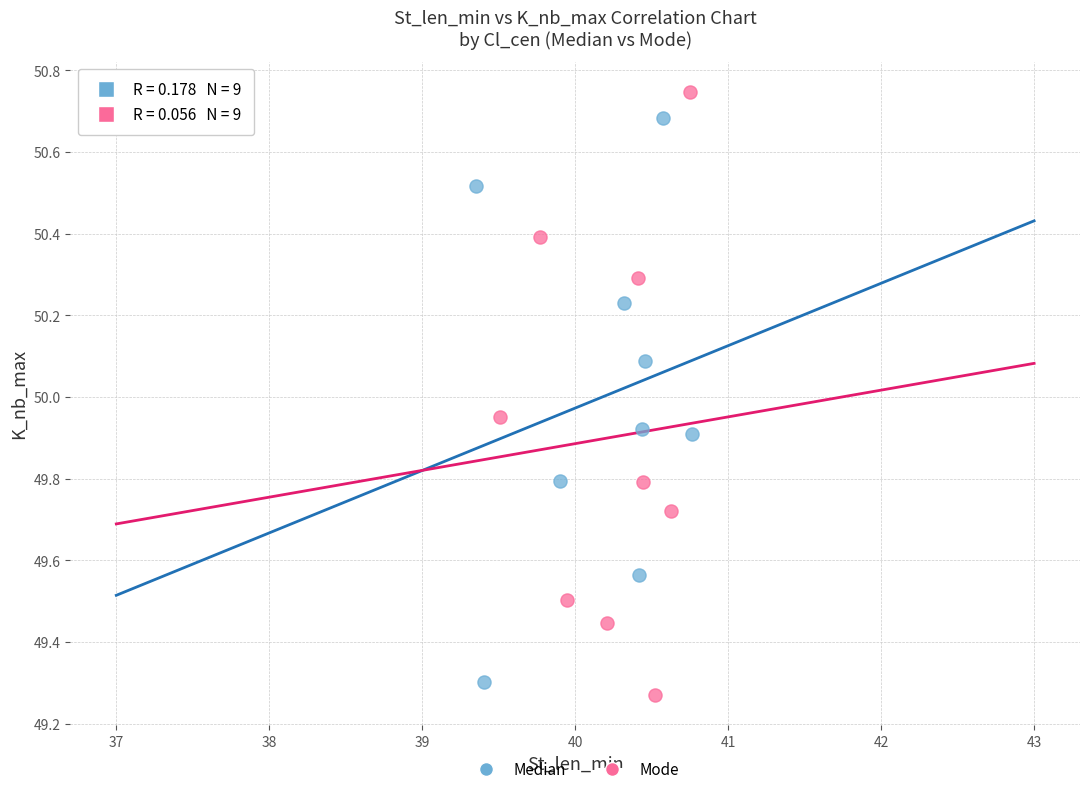

Which series reaches the minimum Y coordinate?

Mode